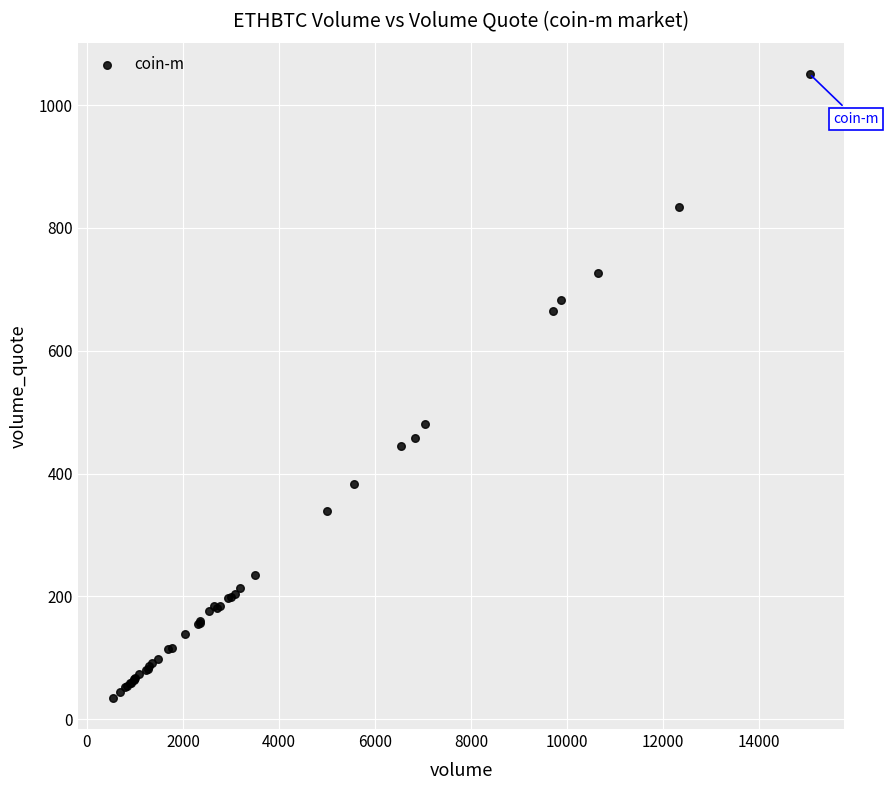

What Y value in the scatter plot is closest to 542?

480.7